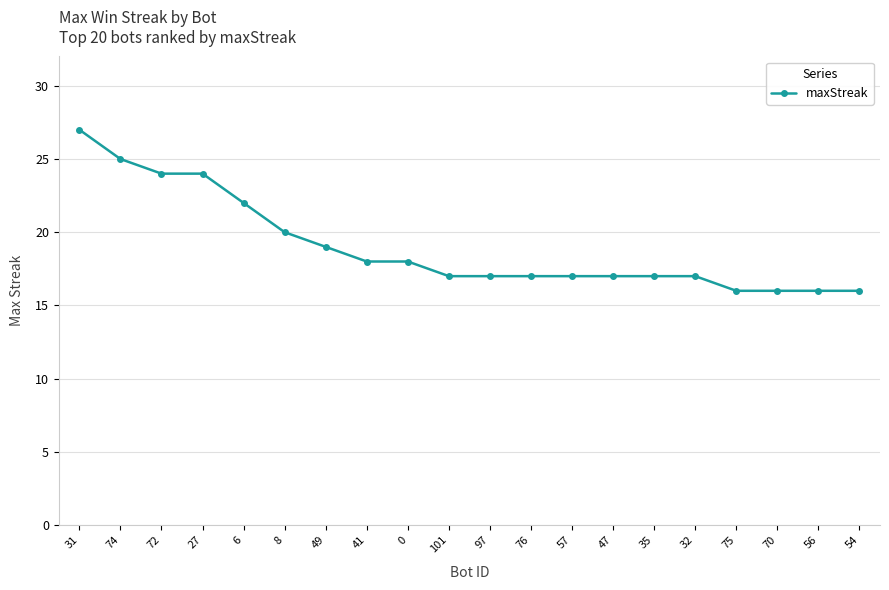

At which category does the chart reach its peak across all series?

31